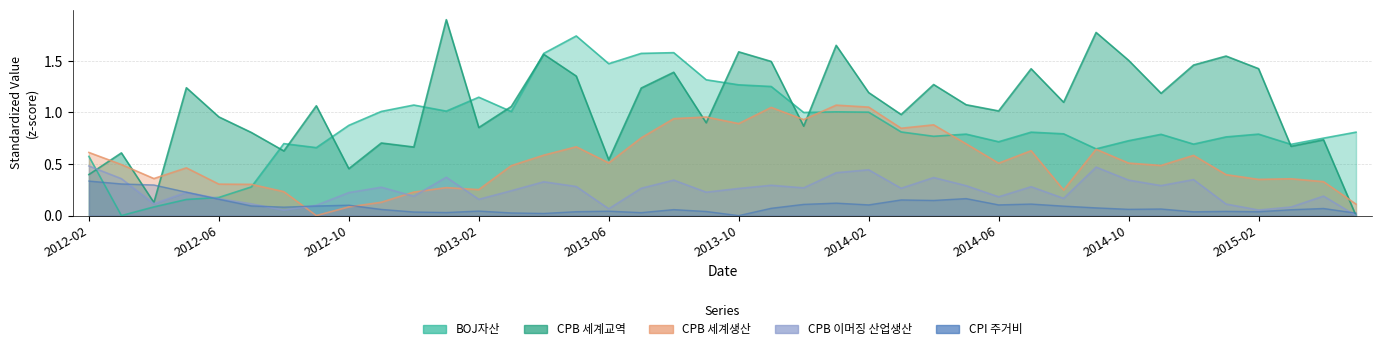

What is the difference between the second highest and minimum values in the CPB 이머징 산업생산 series?

0.5